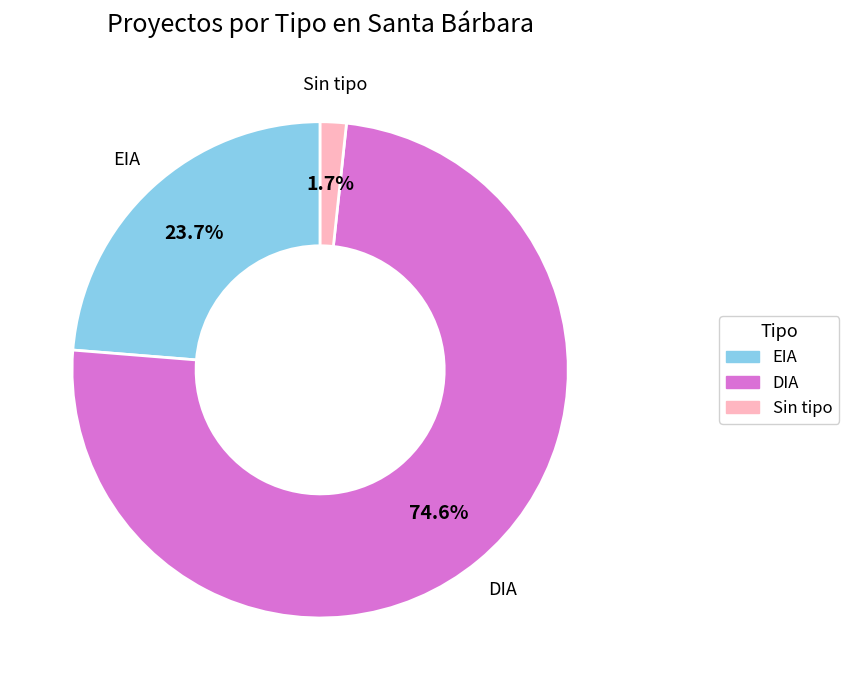

What percentage do Sin tipo and DIA together represent?

76.3%